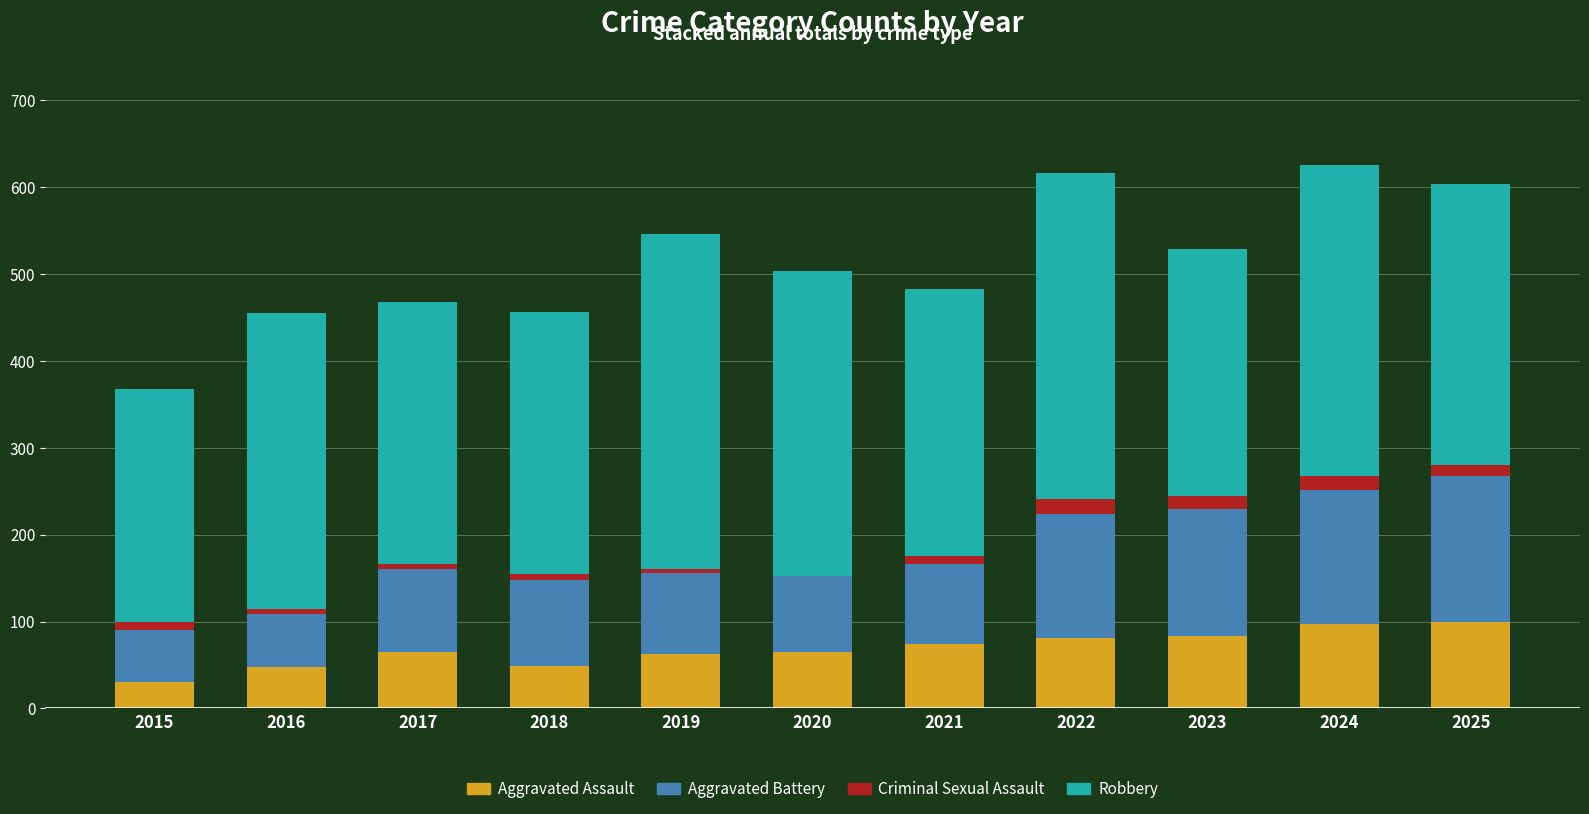

True or false: Aggravated Assault has a value of 83 at 2023.

True